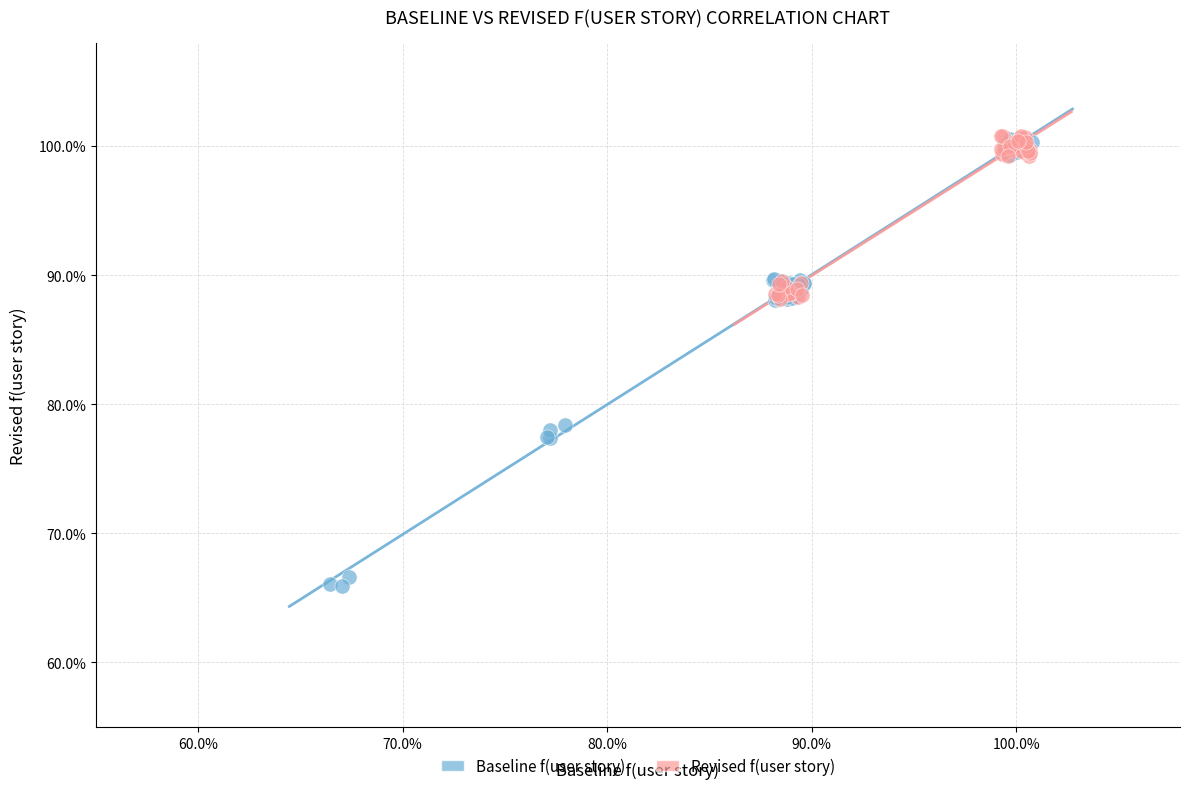

Which series has the widest spread of Y values?

Baseline f(user story)